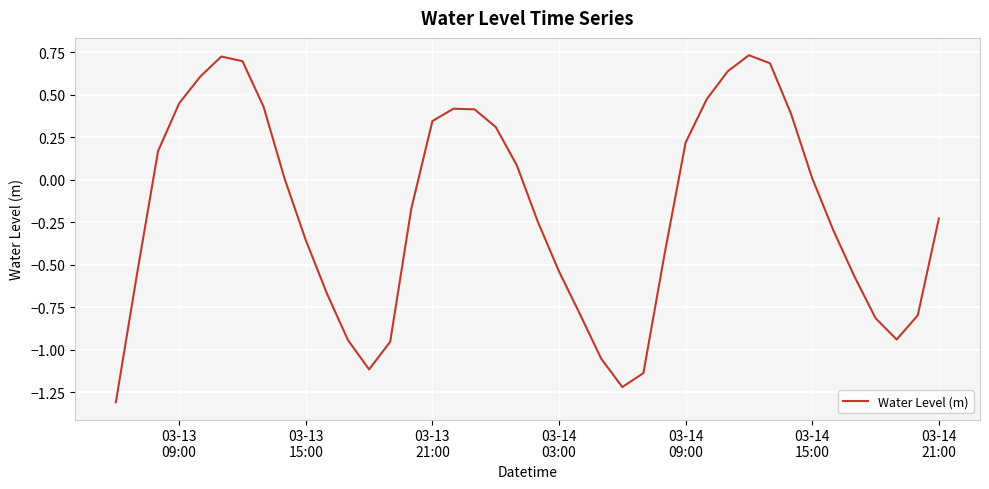

What is the difference between the maximum and minimum values?

2.0